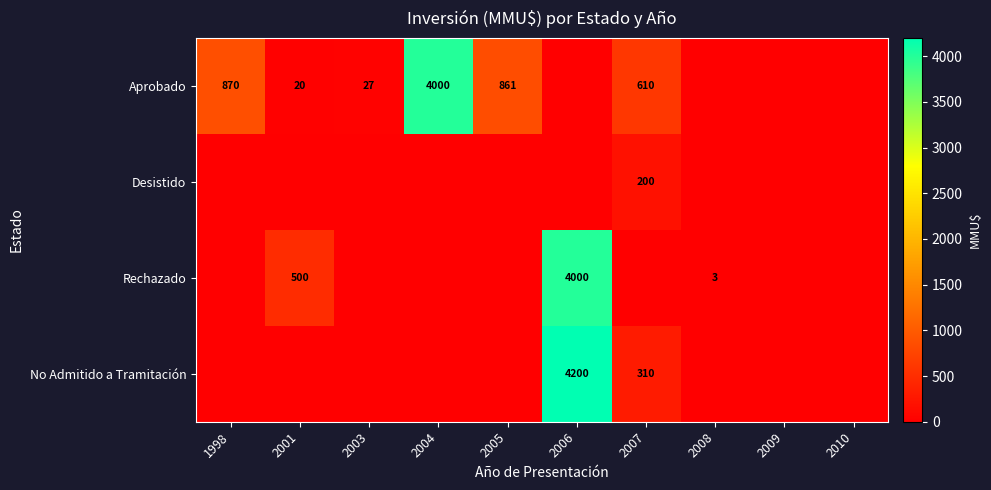

The value of Rechazado at 2008 is 3. True or false?

True